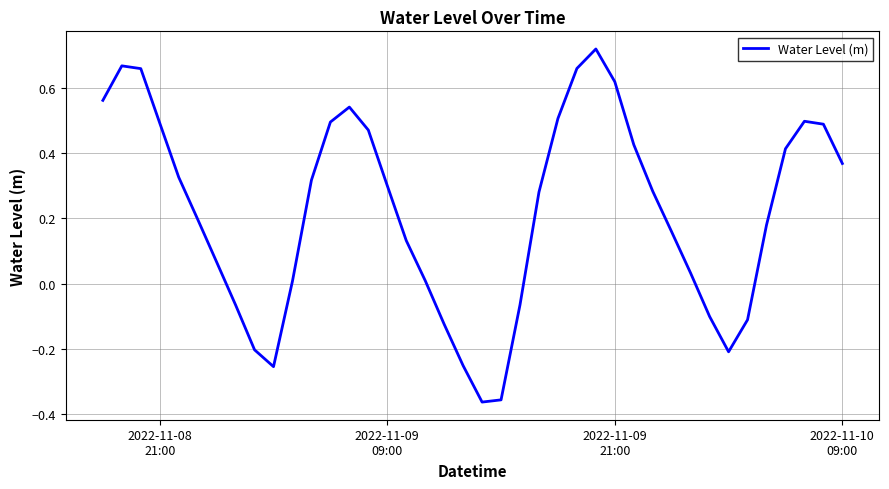

How many values are above zero?

29